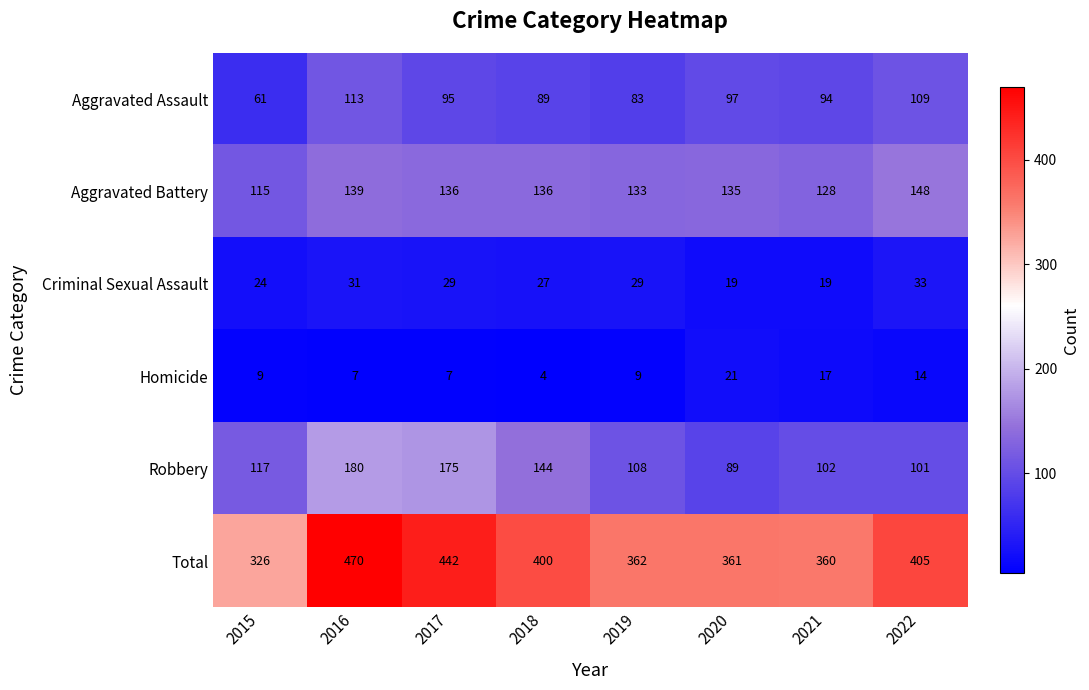

Rank the series by their maximum value, from highest to lowest.

Total, Robbery, Aggravated Battery, Aggravated Assault, Criminal Sexual Assault, Homicide